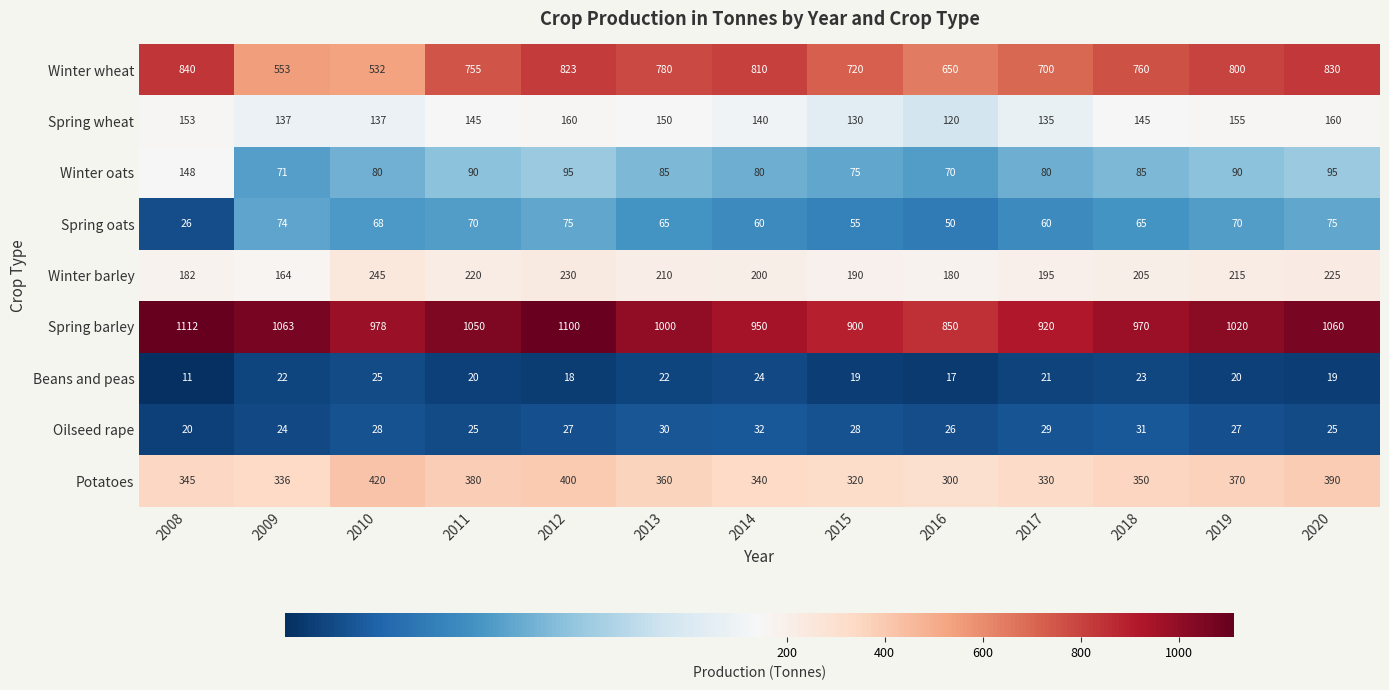

What is the average value of the Winter oats series?

88